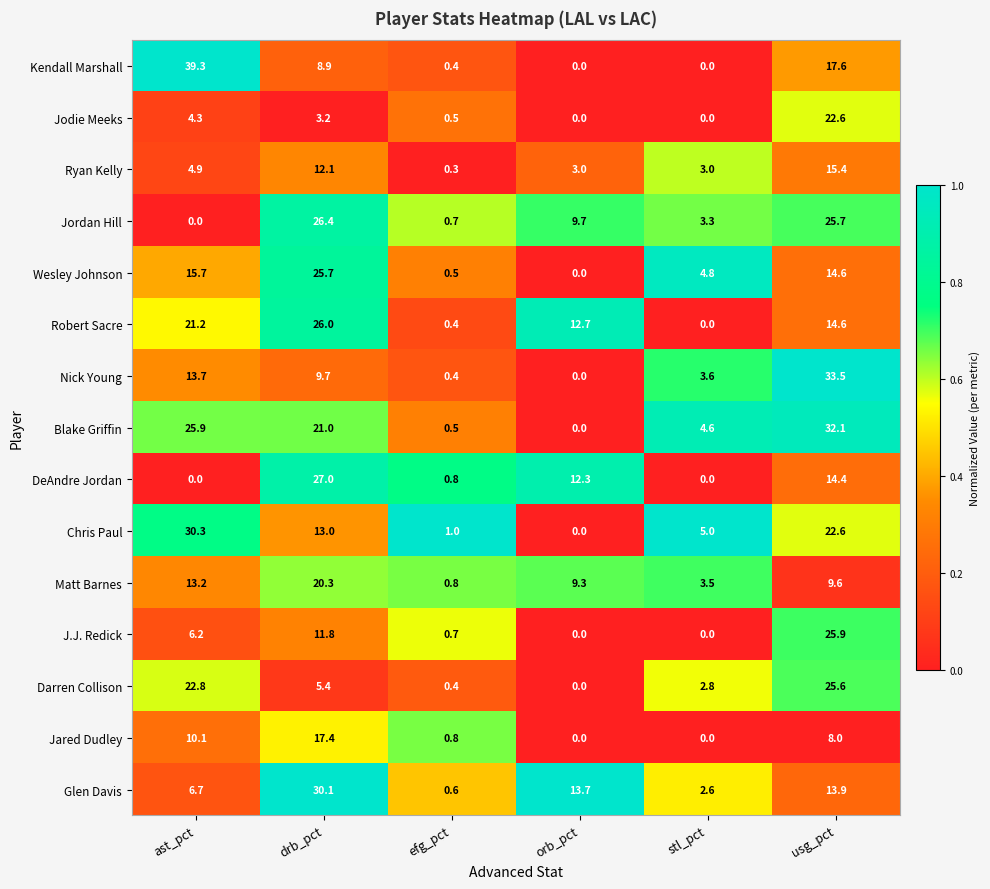

Is the value of DeAndre Jordan at ast_pct greater than the value of Ryan Kelly at orb_pct?

No